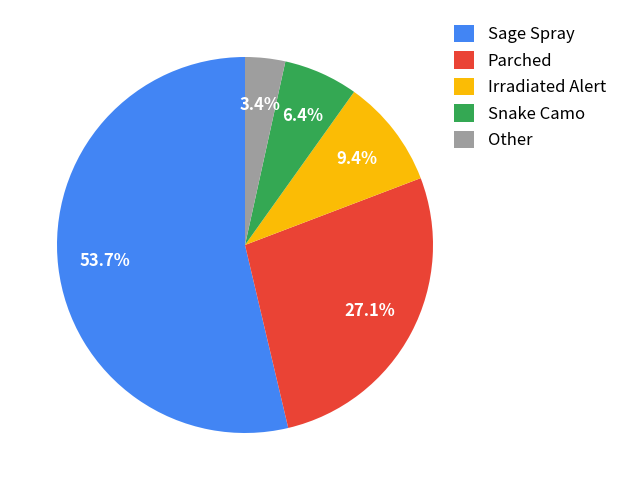

Which slice represents more than half of the pie?

Sage Spray